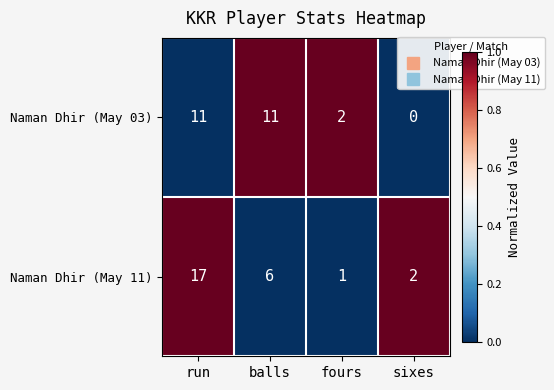

The value of Naman Dhir (May 11) at sixes is 2. True or false?

True